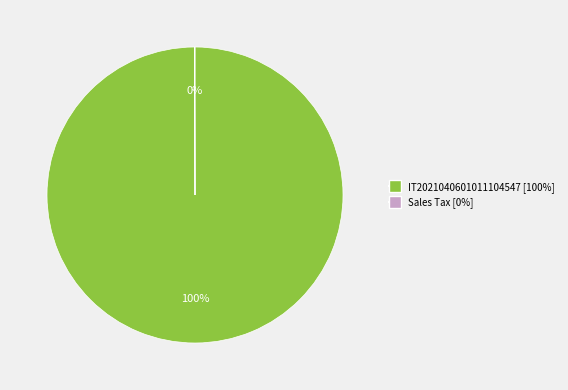

To the nearest percent, what is the difference between the largest and smallest slice percentages?

100%